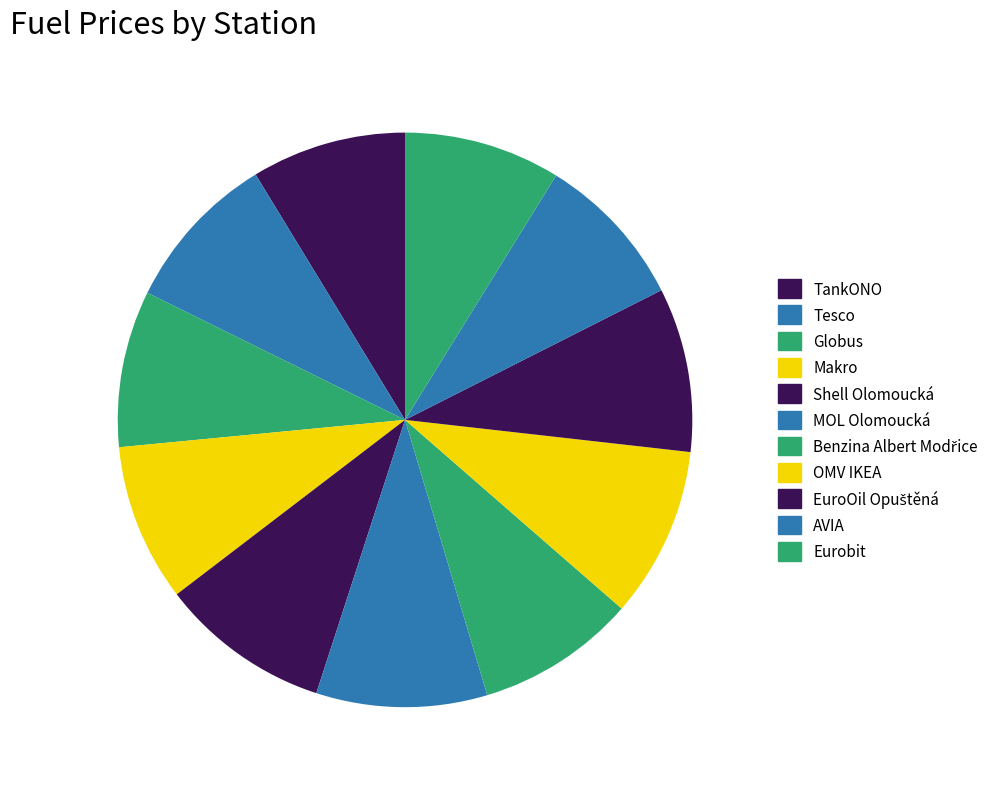

Between Makro and Benzina Albert Modřice, which is larger?

Benzina Albert Modřice